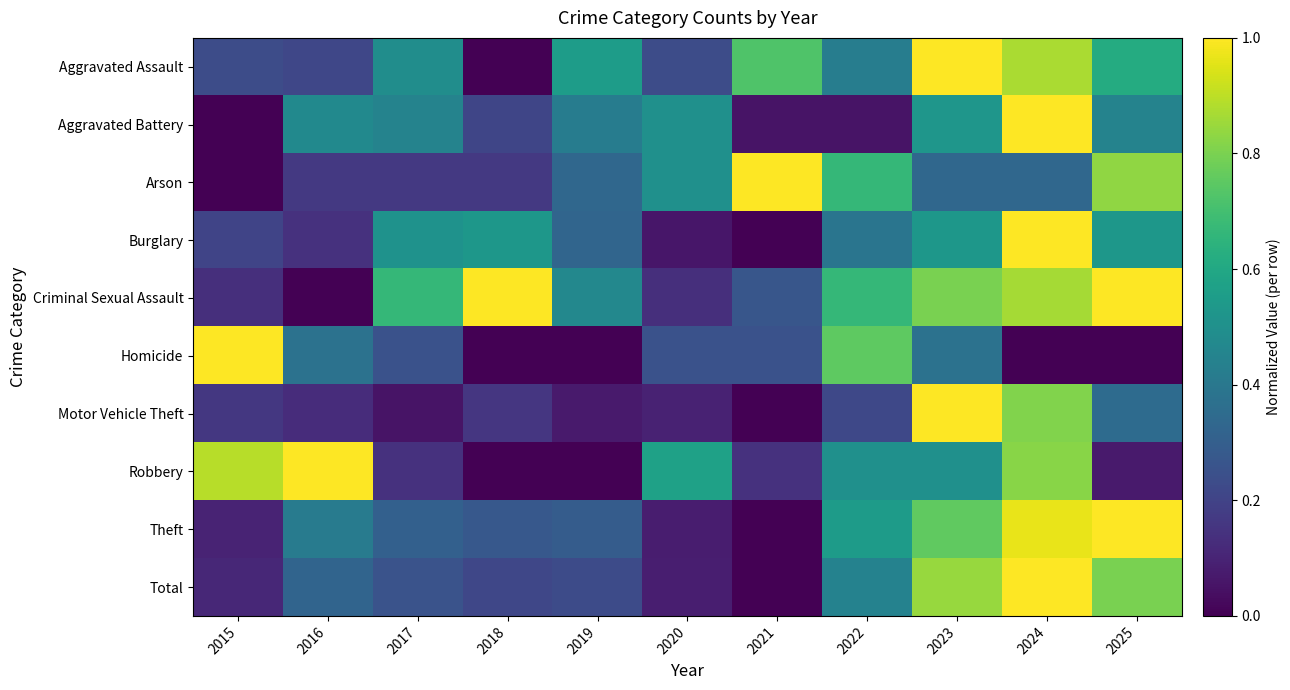

At how many categories does at least one series exceed 0?

11